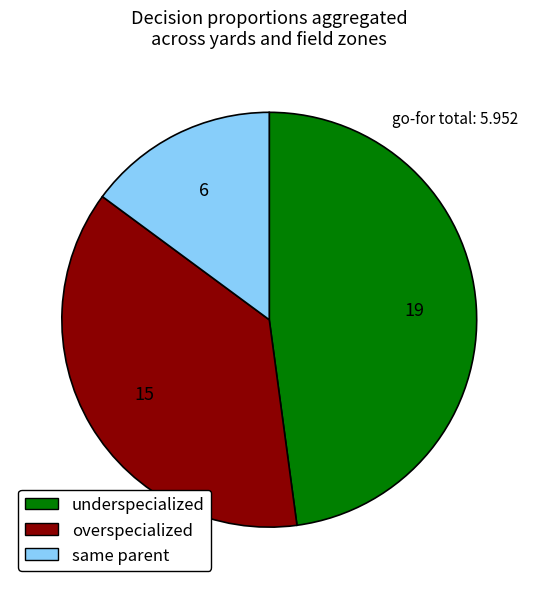

Rank the categories by value from lowest to highest.

same parent, overspecialized, underspecialized